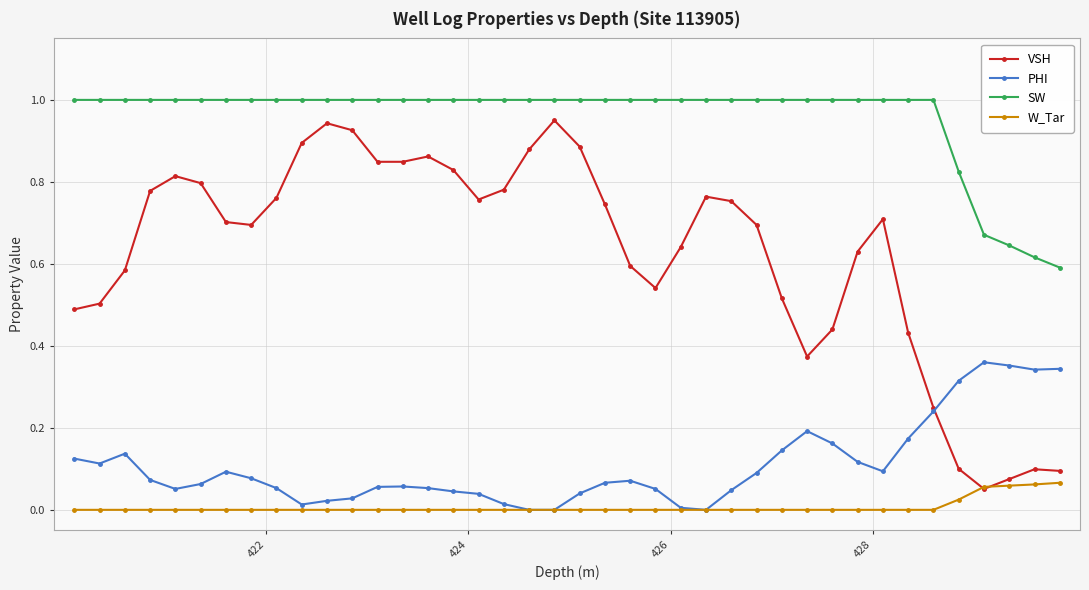

Which series has the largest total across all categories?

SW